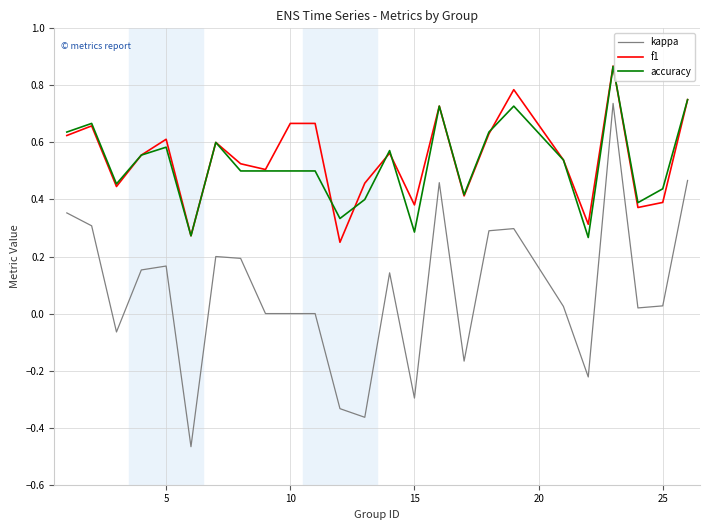

Which series has the largest range (max minus min)?

kappa